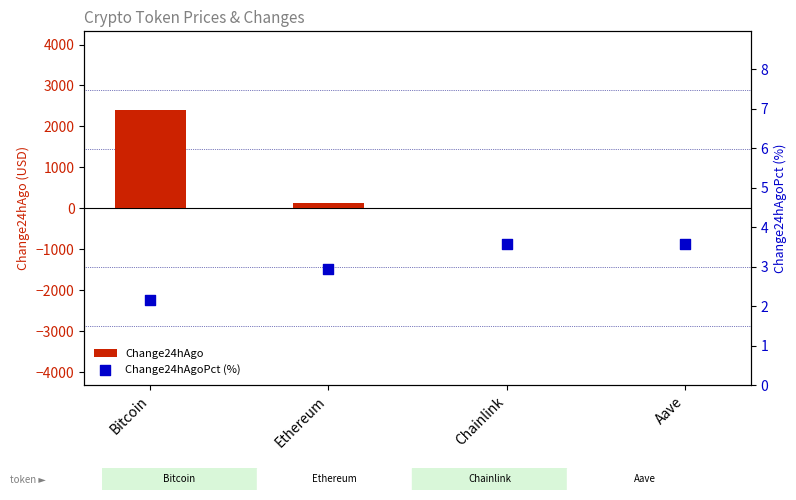

What are all the series names shown in the legend?

Change24hAgo, Change24hAgoPct (%)